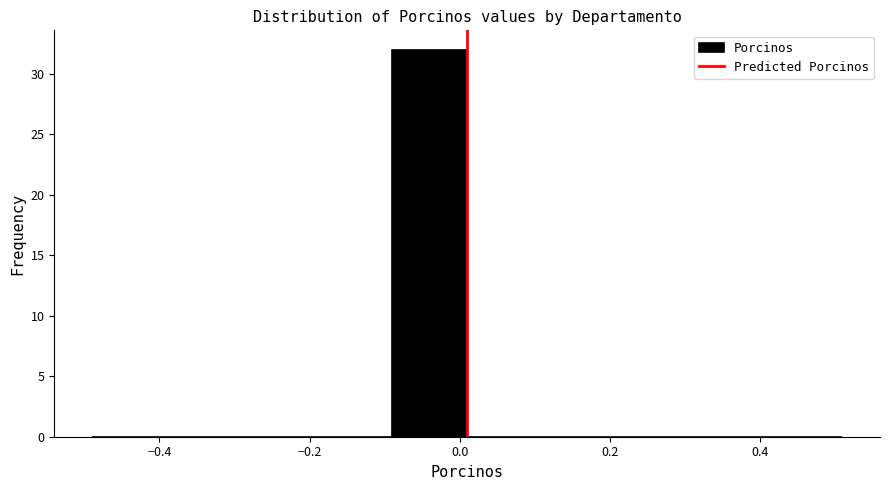

What is the height of the bar covering -0.09 to 0.01 on the x-axis? Neither the bar edges nor the heights are printed on the chart, so give them approximately, as read against the axes.

32